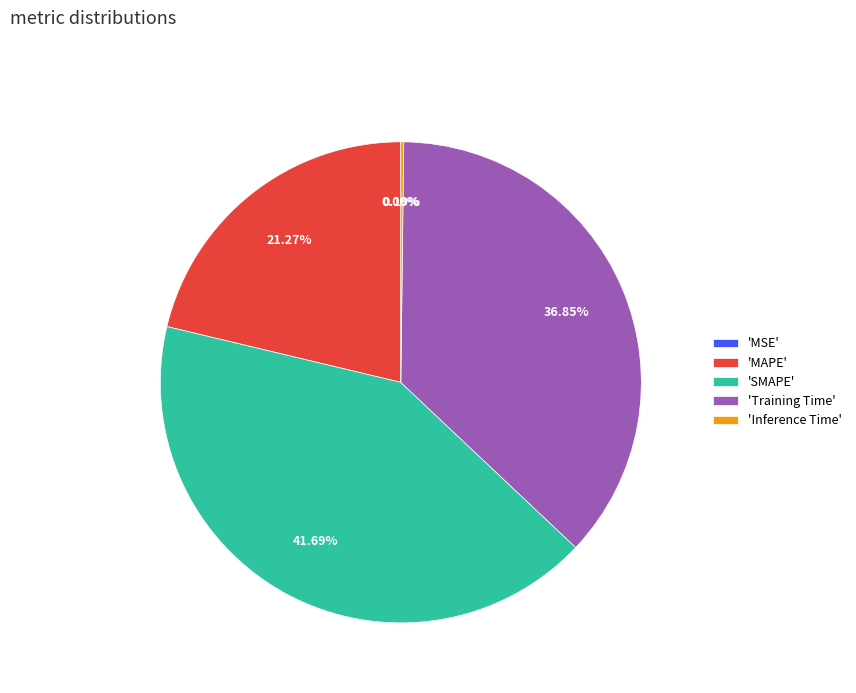

Is there any slice that represents more than half of the pie?

No